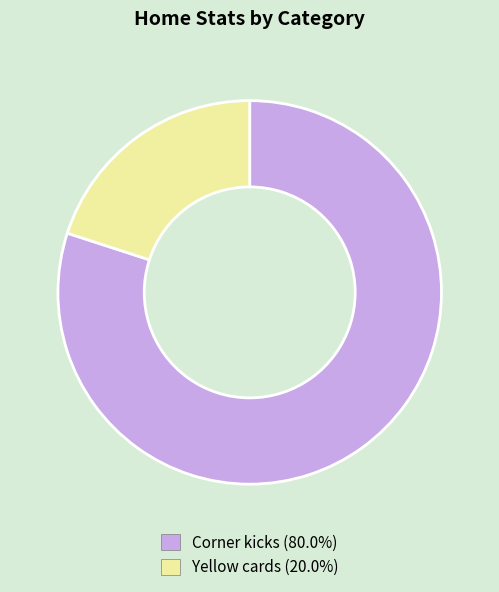

Combined, do Corner kicks (80.0%) and Yellow cards (20.0%) account for over 50%?

Yes